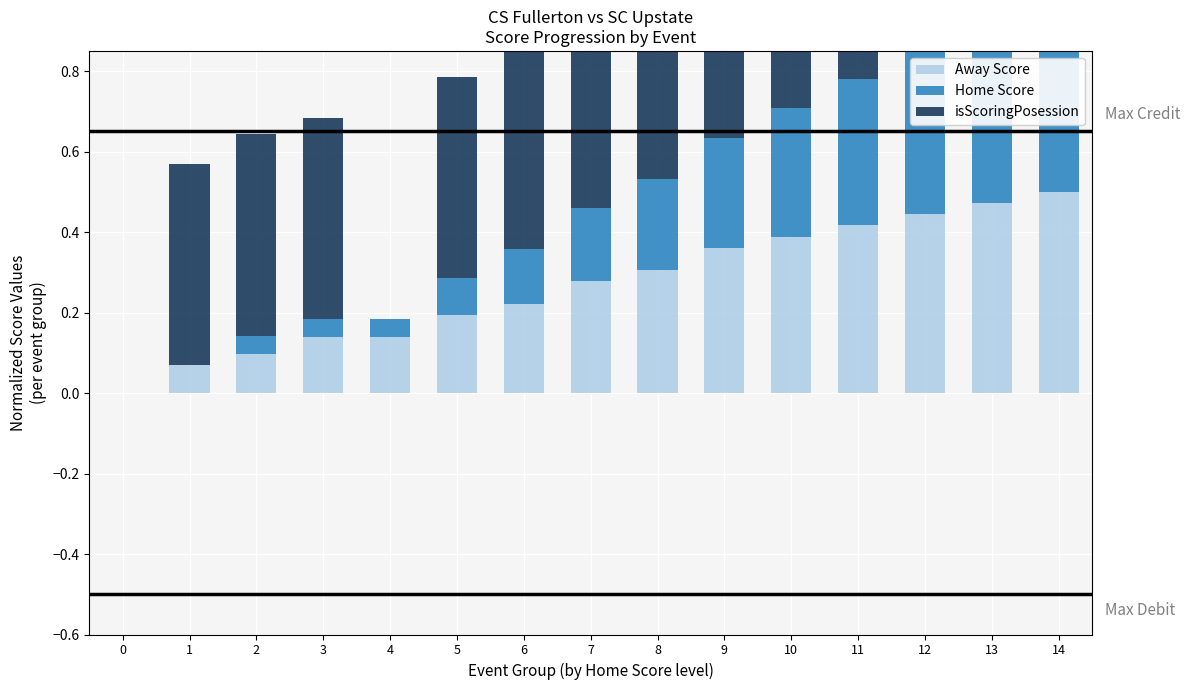

What is the total value across all series at 8?

1.0